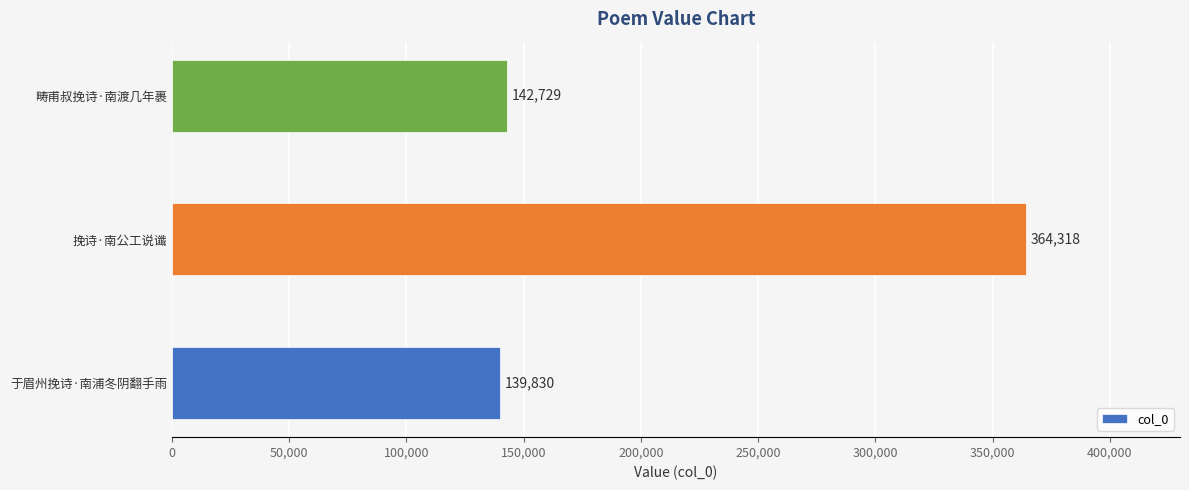

What is the difference between the maximum and minimum values?

224488